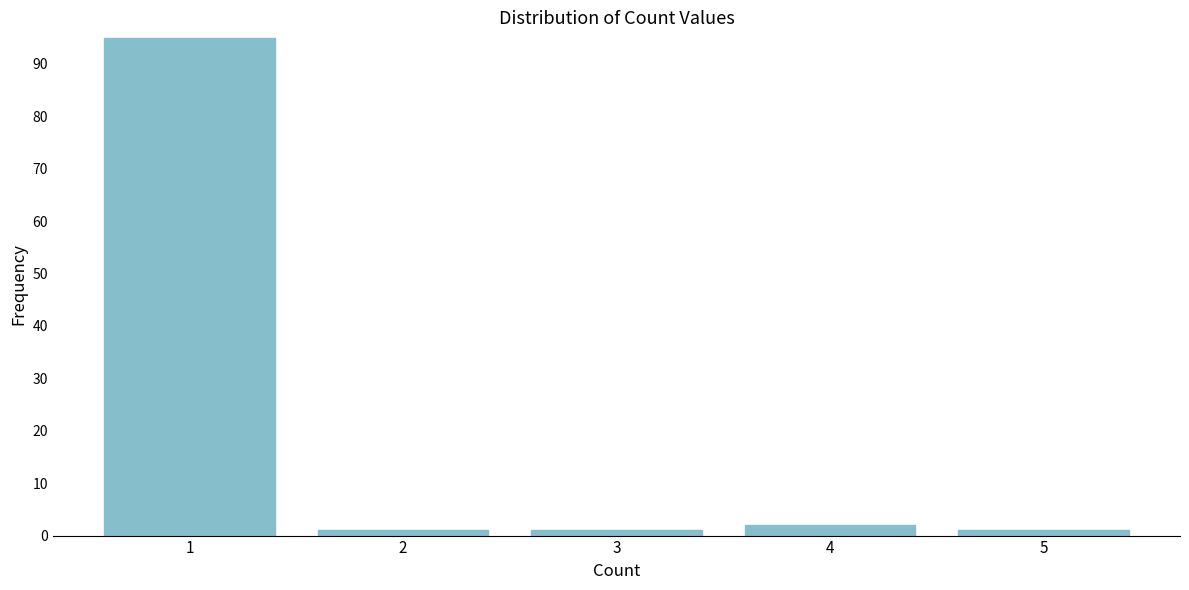

Reading right to left, extract all data points from this chart.

5=1	4=2	3=1	2=1	1=95